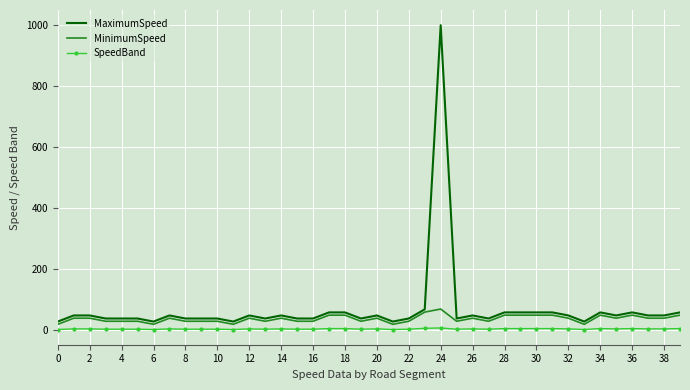

True or false: SpeedBand and MaximumSpeed cross at least once.

False